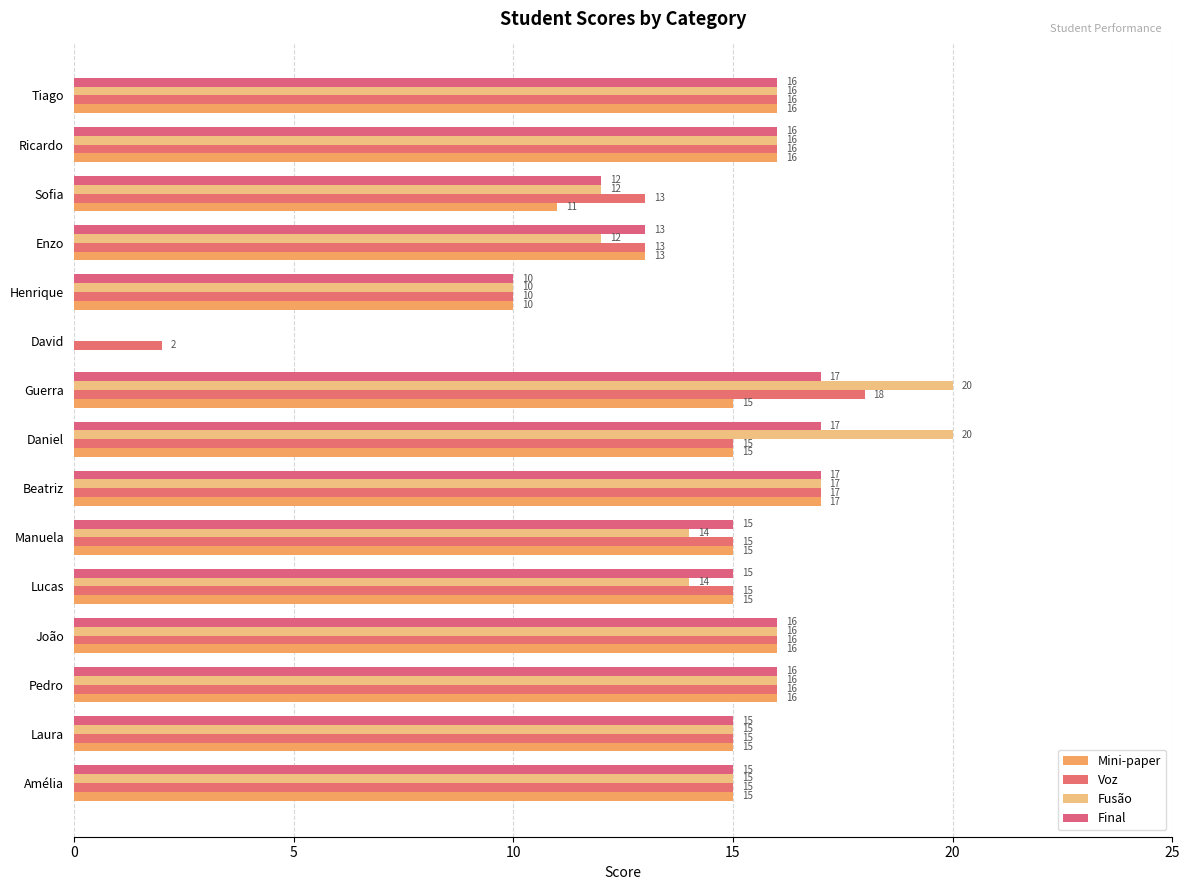

What is the label of the 2nd bar from the right?

Ricardo